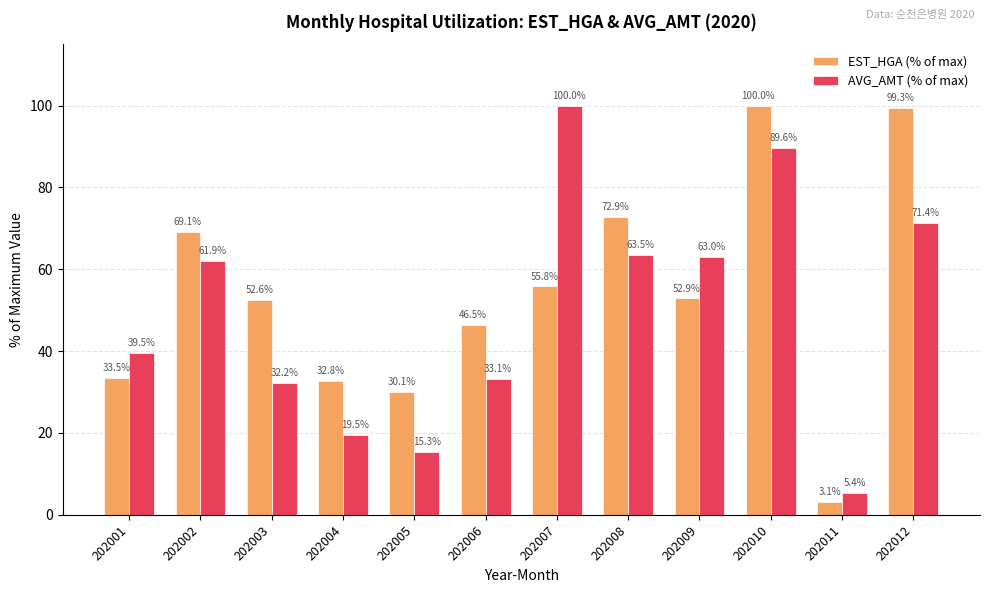

Which series has the largest range (max minus min)?

EST_HGA (% of max)